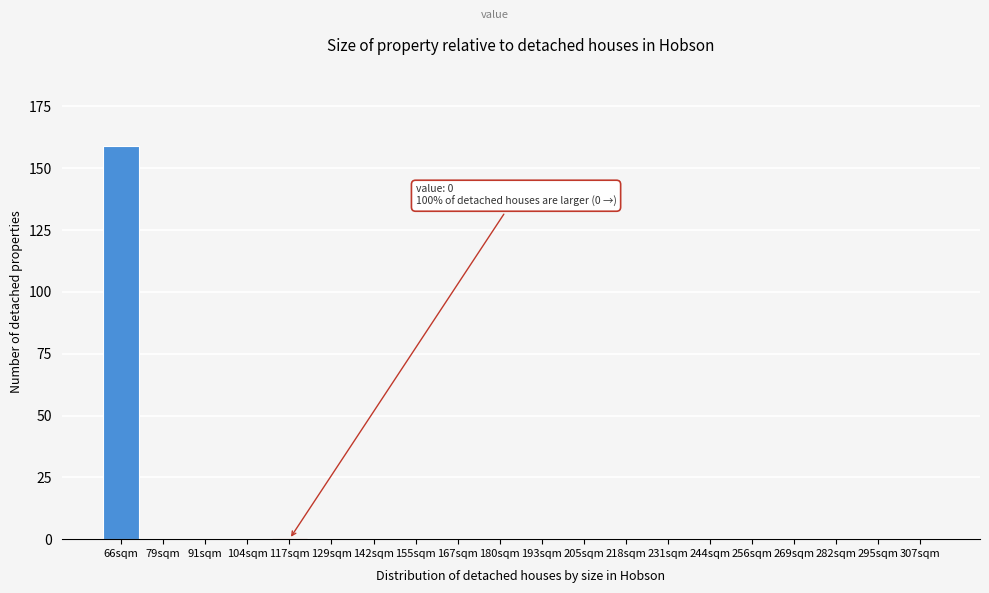

Reading left to right, transcribe all the data shown in this chart.

66sqm=159	79sqm=0	91sqm=0	104sqm=0	117sqm=0	129sqm=0	142sqm=0	155sqm=0	167sqm=0	180sqm=0	193sqm=0	205sqm=0	218sqm=0	231sqm=0	244sqm=0	256sqm=0	269sqm=0	282sqm=0	295sqm=0	307sqm=0